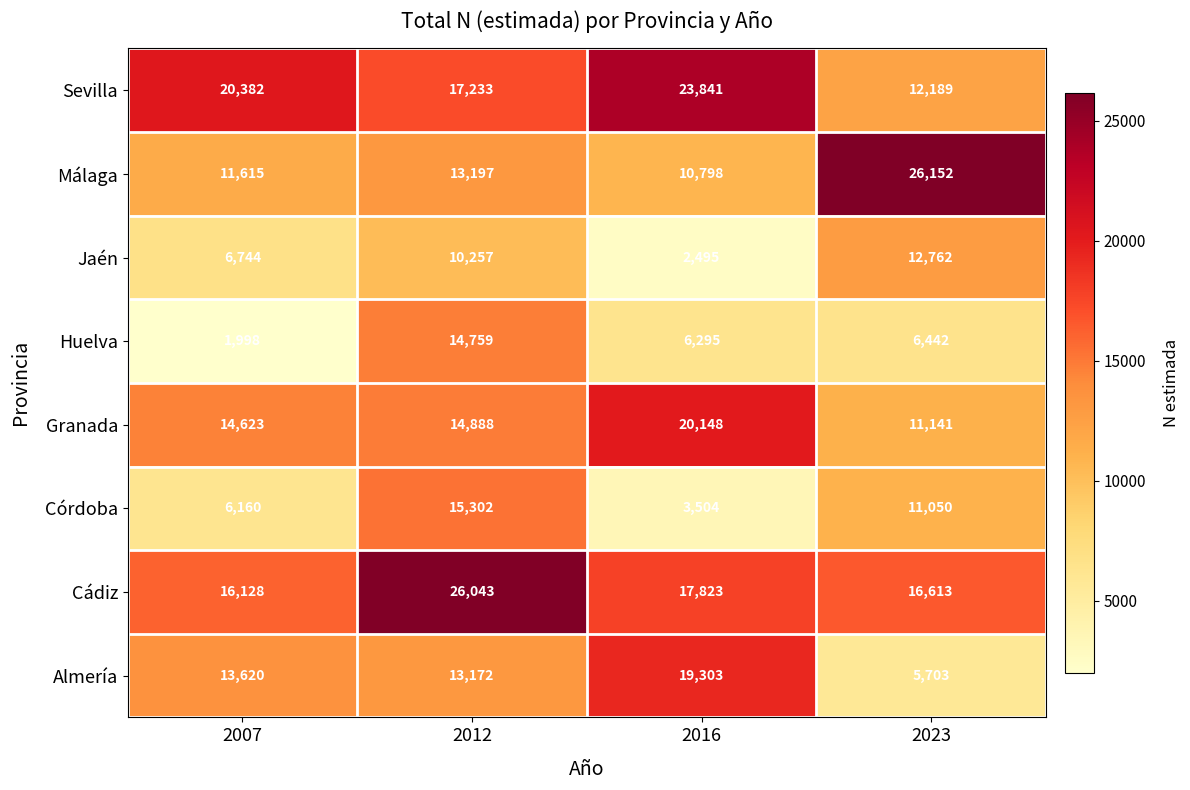

What is the difference between the second highest and second lowest values in the Sevilla series?

3149